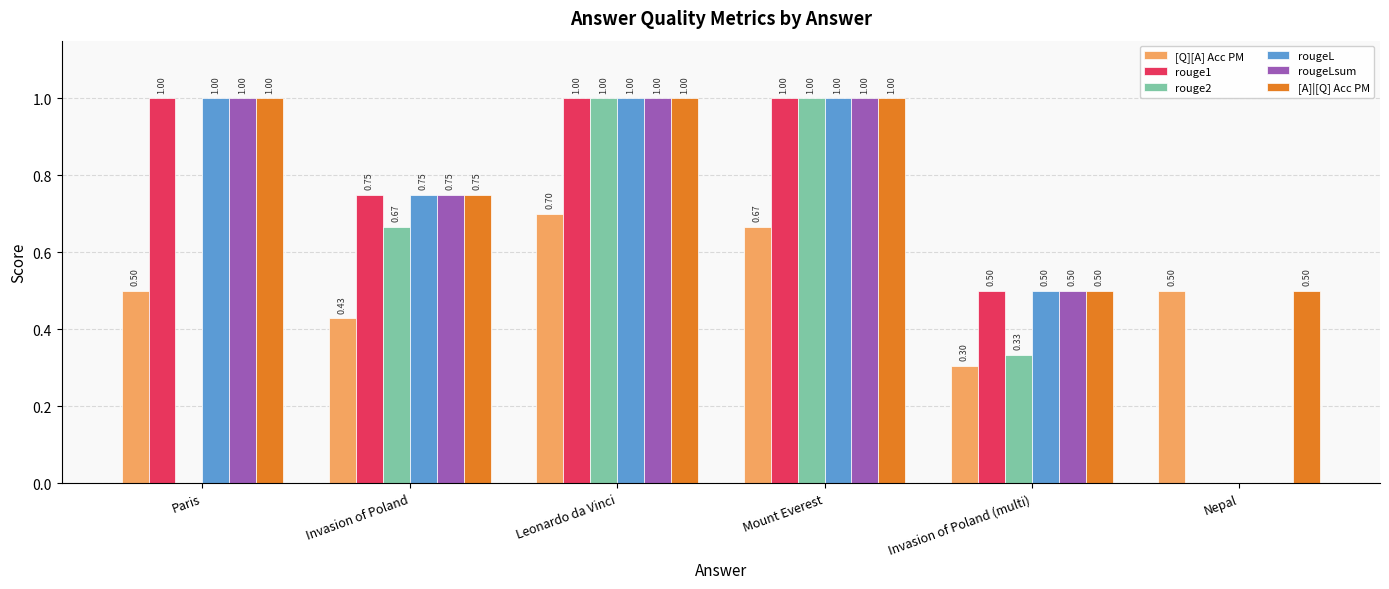

What is the average value of the rouge1 series?

0.7